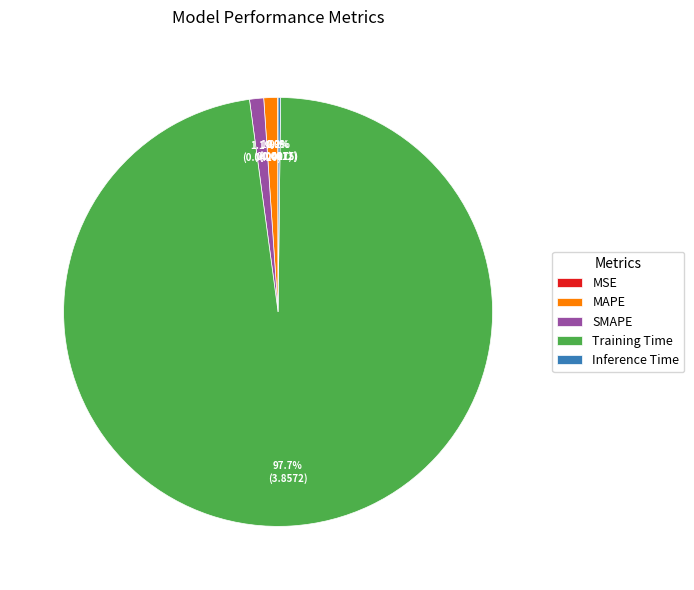

True or false: SMAPE accounts for 11% of the total.

False